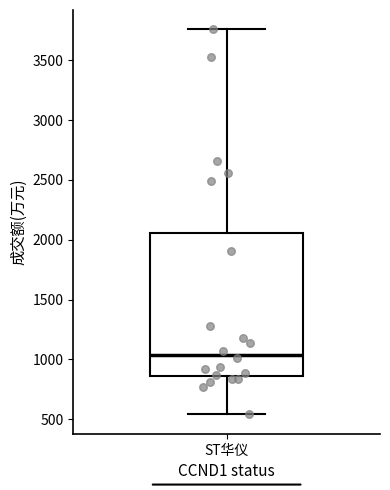

Transcribe this box plot: give where the median line is, the range the box spans, and where the two whiskers end, as read against the y-axis. The values are not printed on the chart, so give them approximately, as read against the axis.

median 1050, box 850 to 2050, whiskers 550 to 3750